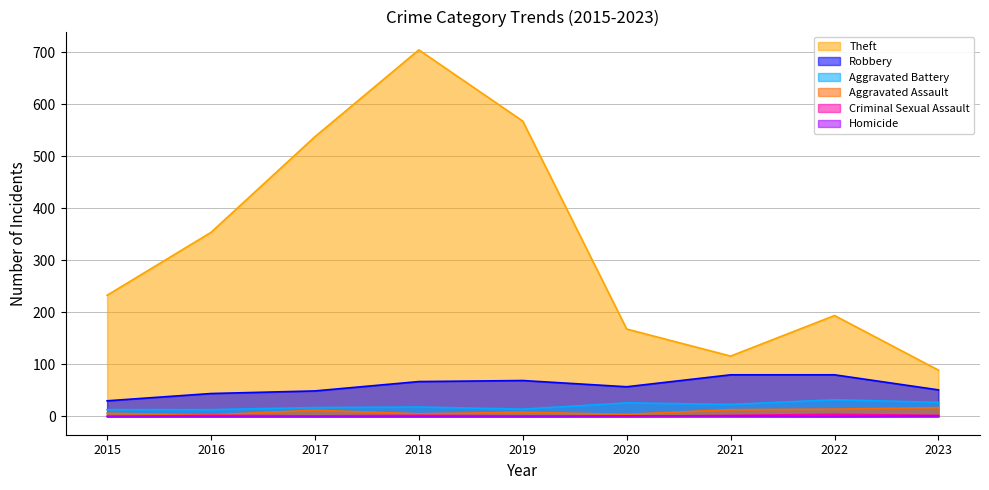

What is the value of the Robbery point at the 5th from the left?

69